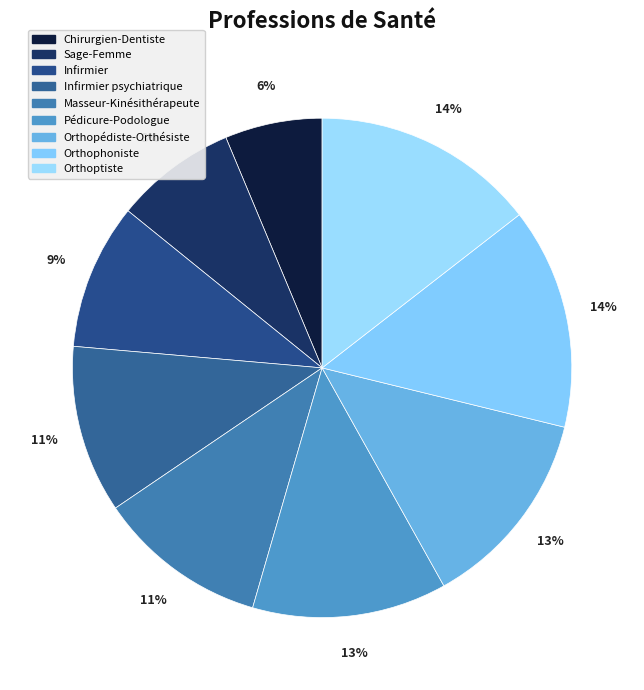

To the nearest percent, what is the average slice percentage?

11%